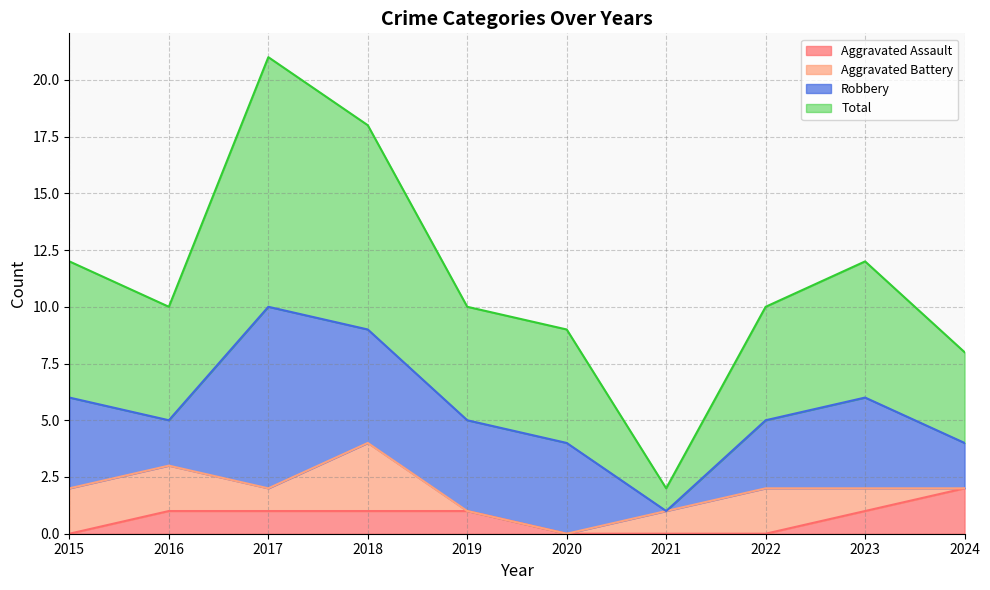

True or false: Aggravated Assault and Total cross at least once.

False